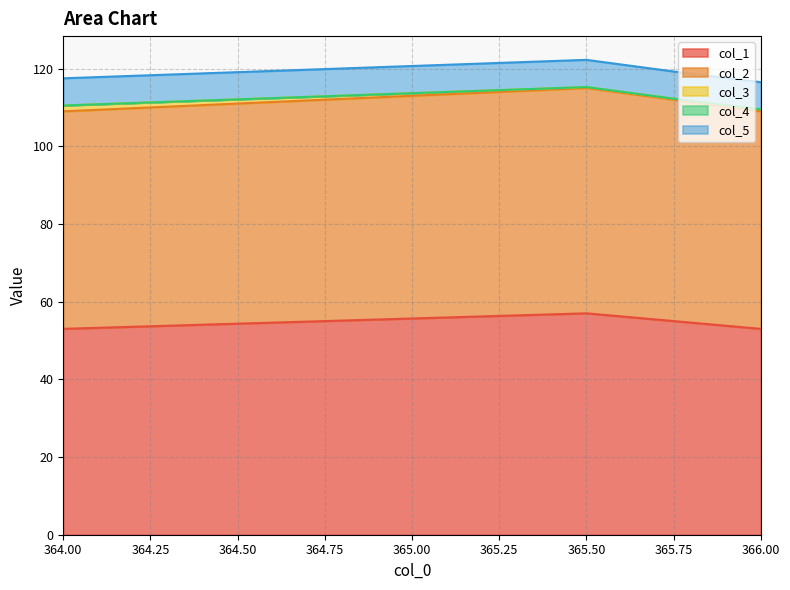

What are all the series names shown in the legend?

col_1, col_2, col_3, col_4, col_5